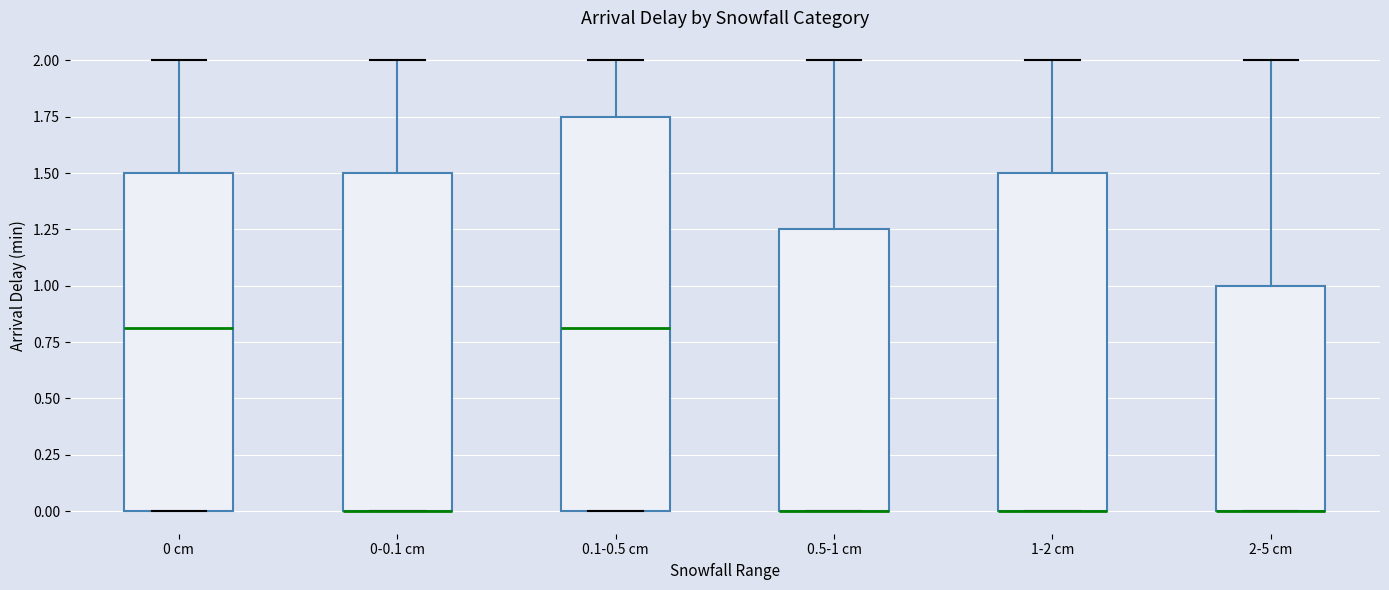

Reading left to right, read every box against the y-axis: the position of its median line, the range the box covers, and the ends of its whiskers. The values are not printed on the chart, so give them approximately, as read against the axis.

0 cm: median 0.80, box 0.00 to 1.50, whiskers 0.00 to 2.00
0-0.1 cm: median 0.00 (drawn on the box's lower edge), box 0.00 to 1.50, whiskers 0.00 to 2.00
0.1-0.5 cm: median 0.80, box 0.00 to 1.75, whiskers 0.00 to 2.00
0.5-1 cm: median 0.00 (drawn on the box's lower edge), box 0.00 to 1.25, whiskers 0.00 to 2.00
1-2 cm: median 0.00 (drawn on the box's lower edge), box 0.00 to 1.50, whiskers 0.00 to 2.00
2-5 cm: median 0.00 (drawn on the box's lower edge), box 0.00 to 1.00, whiskers 0.00 to 2.00